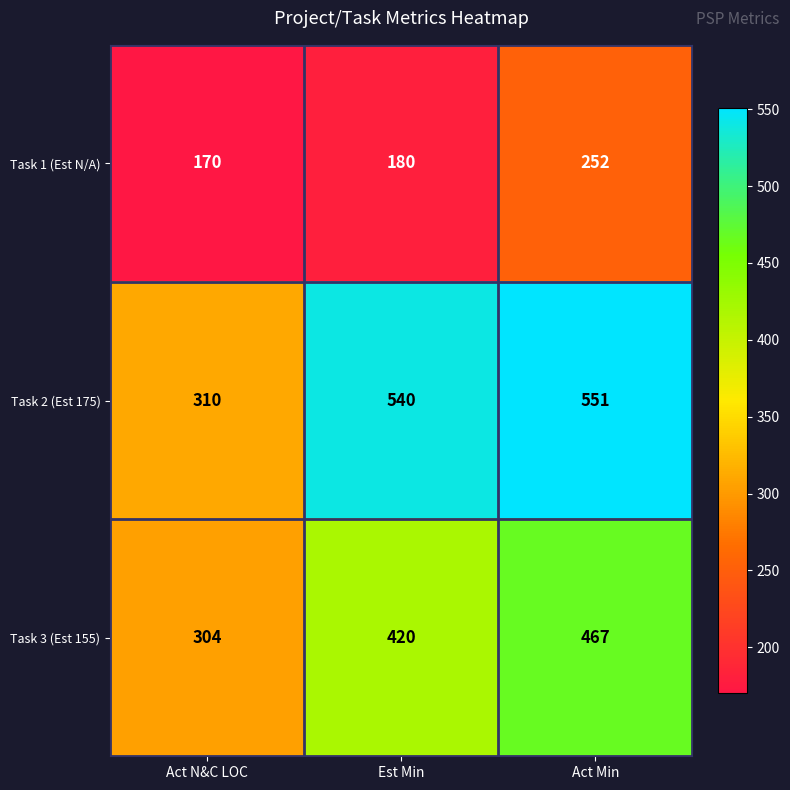

Where is Task 3 (Est 155) nearest to the value 385?

Est Min